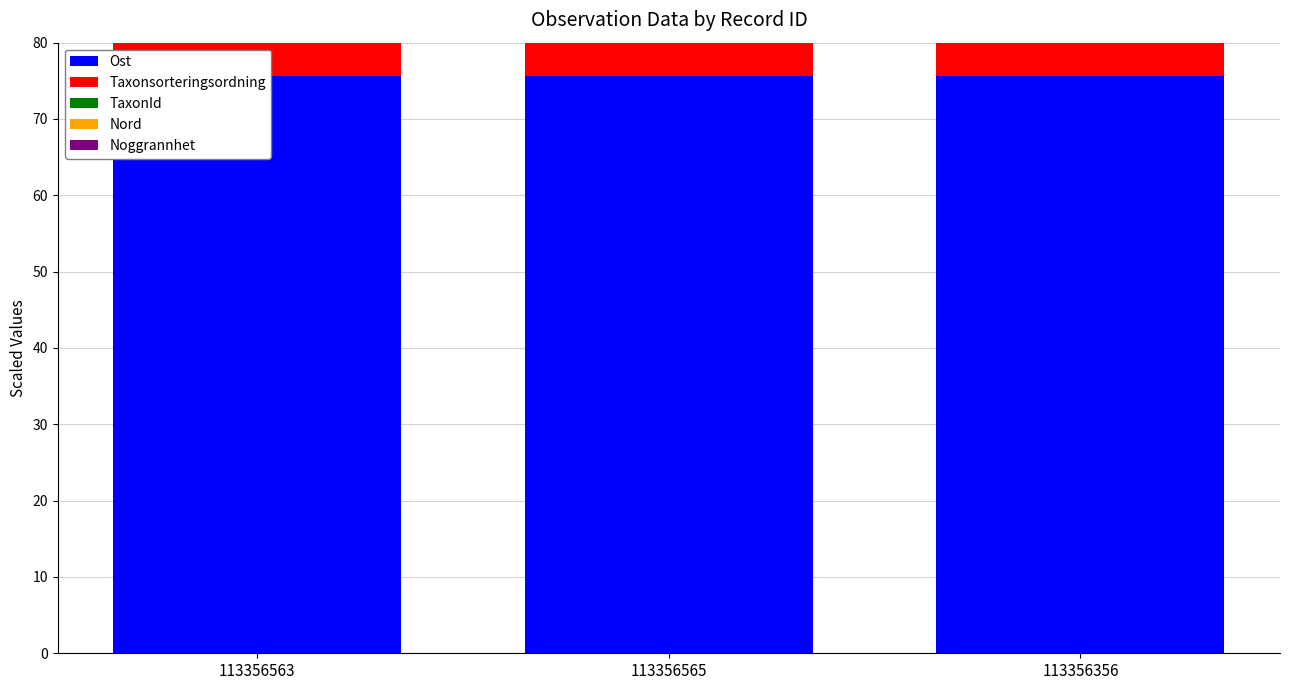

What is the minimum value for Ost?

75.7